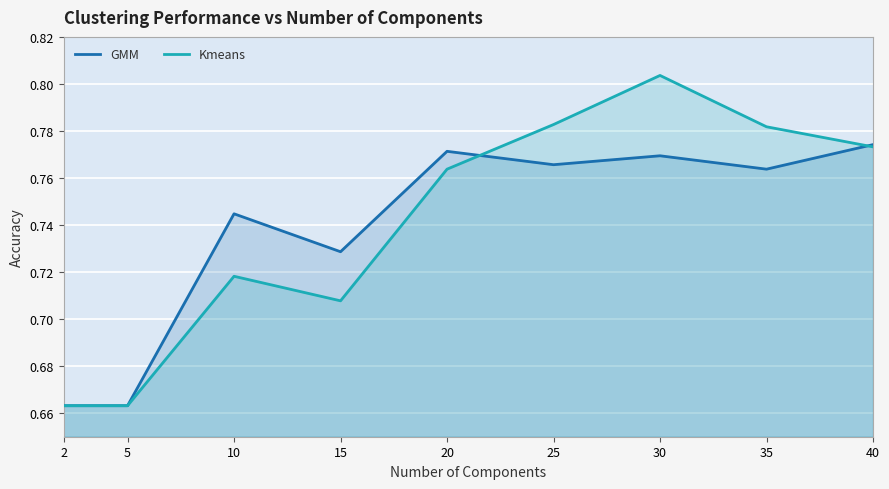

Where is GMM nearest to the value 0?

2